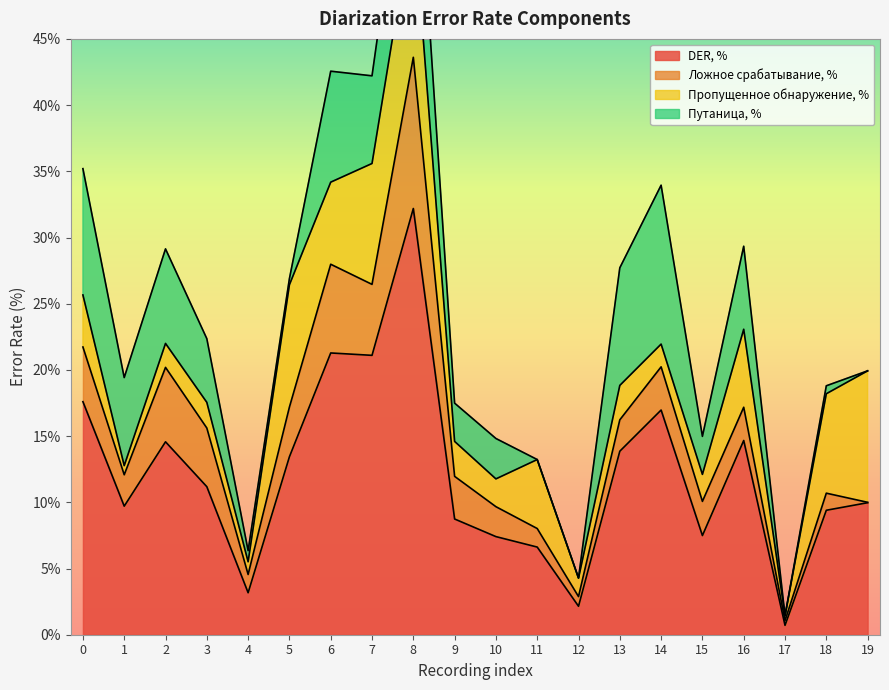

Is it true that DER, % equals 17.6 at 3?

False